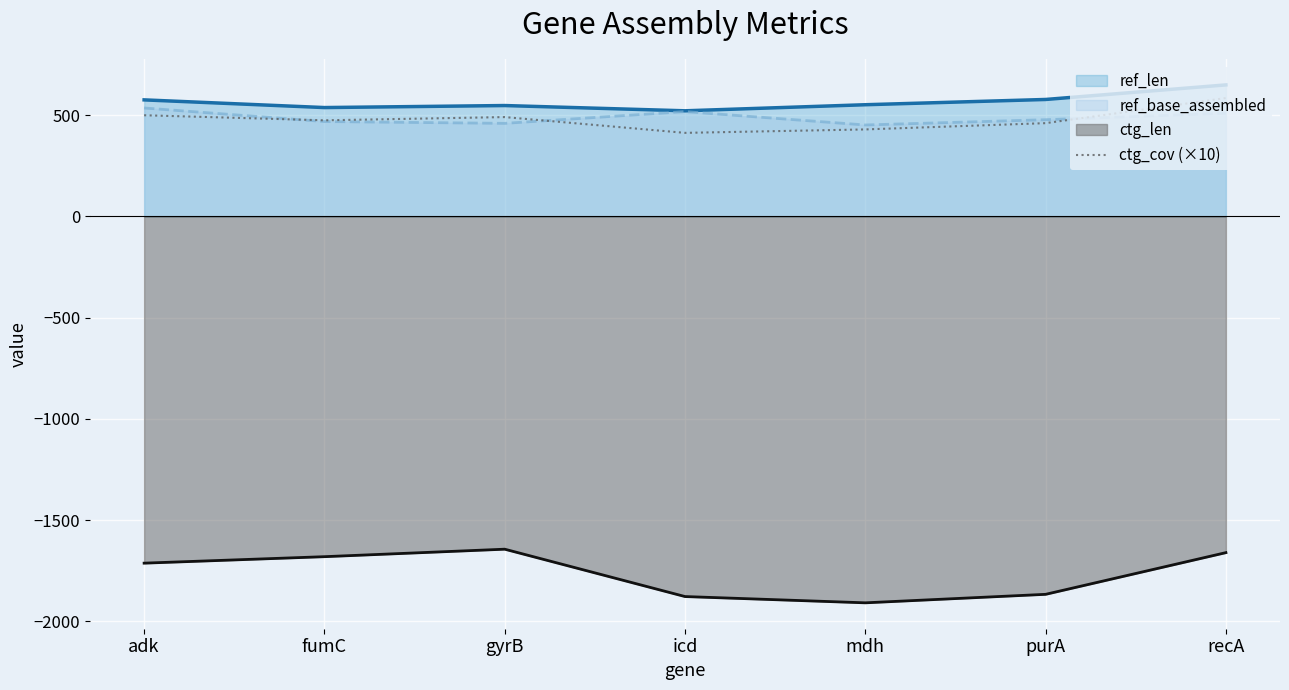

How many lines are shown in the chart?

4